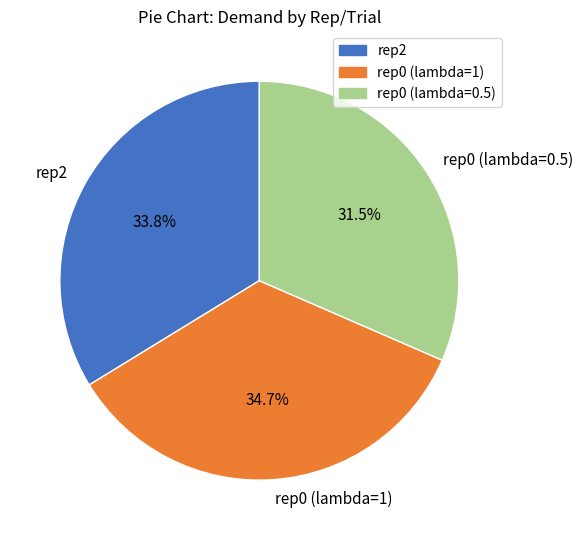

Is the sum of rep0 (lambda=1) and rep0 (lambda=0.5) greater than half?

Yes